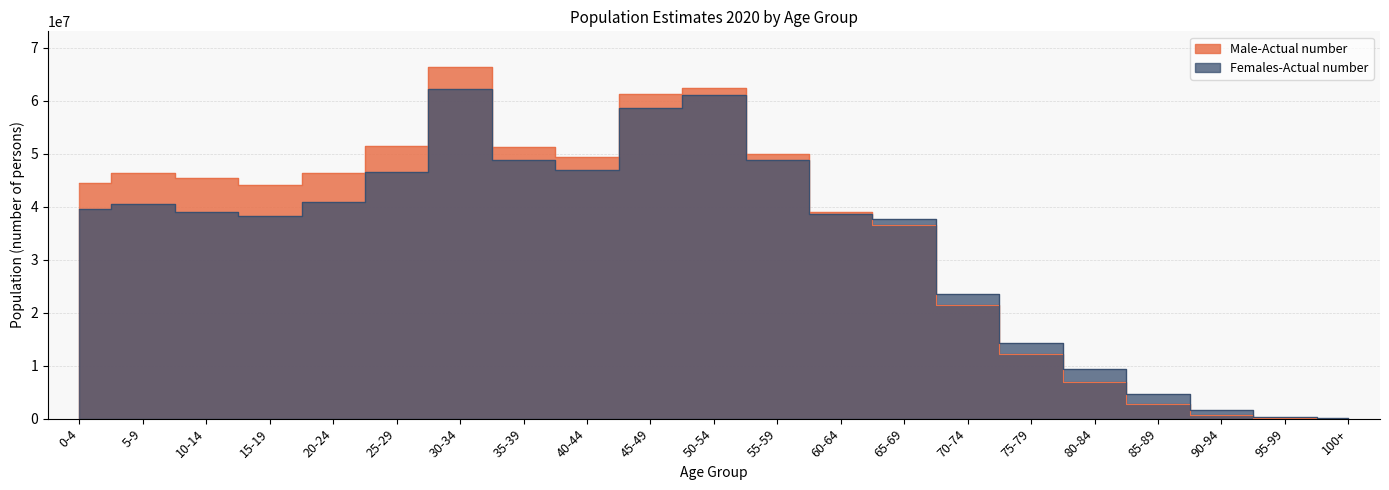

What is the sum of the Females-Actual number values at 25-29 and 20-24?

87350462